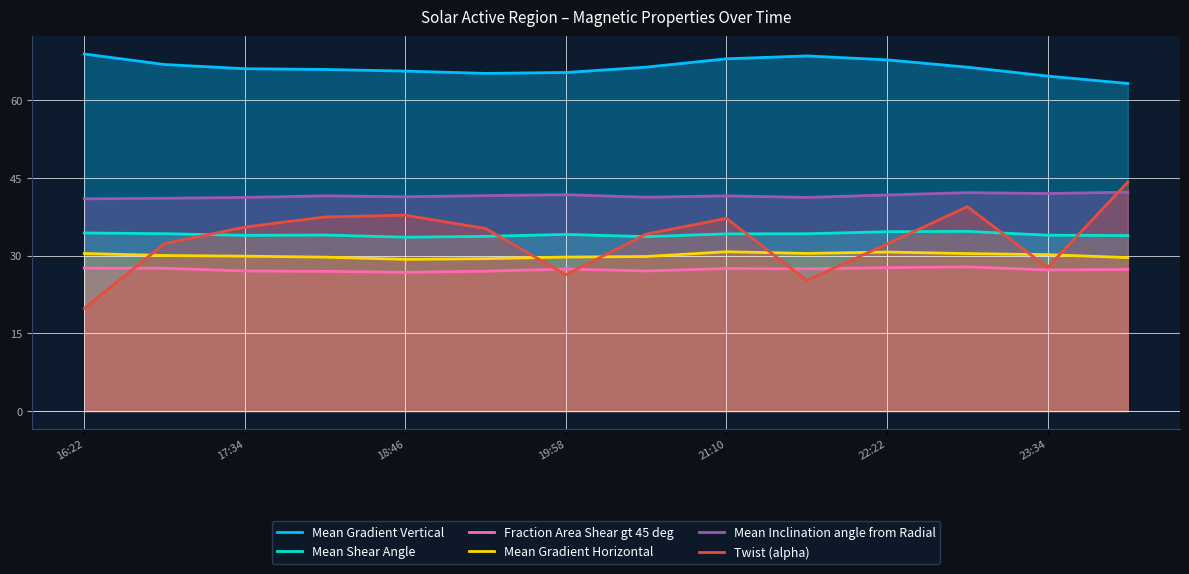

What is the approximate value of Fraction Area Shear gt 45 deg at 23:34?

27.2